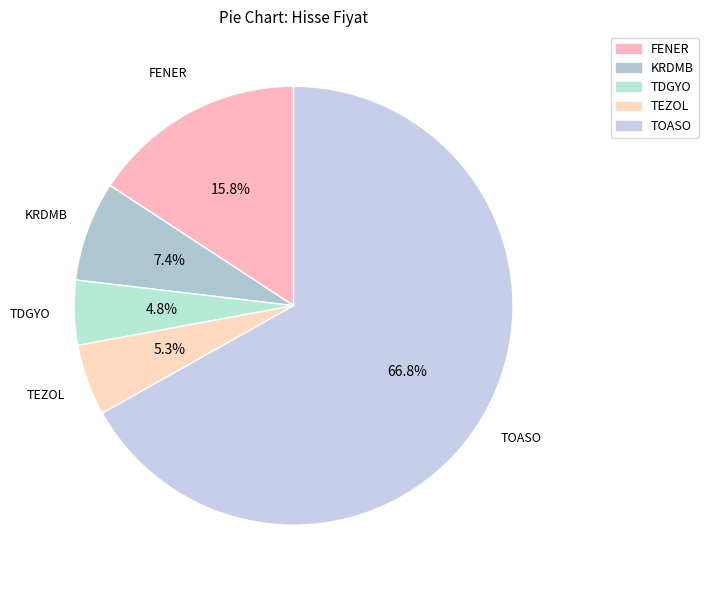

Count the number of slices in the pie.

5